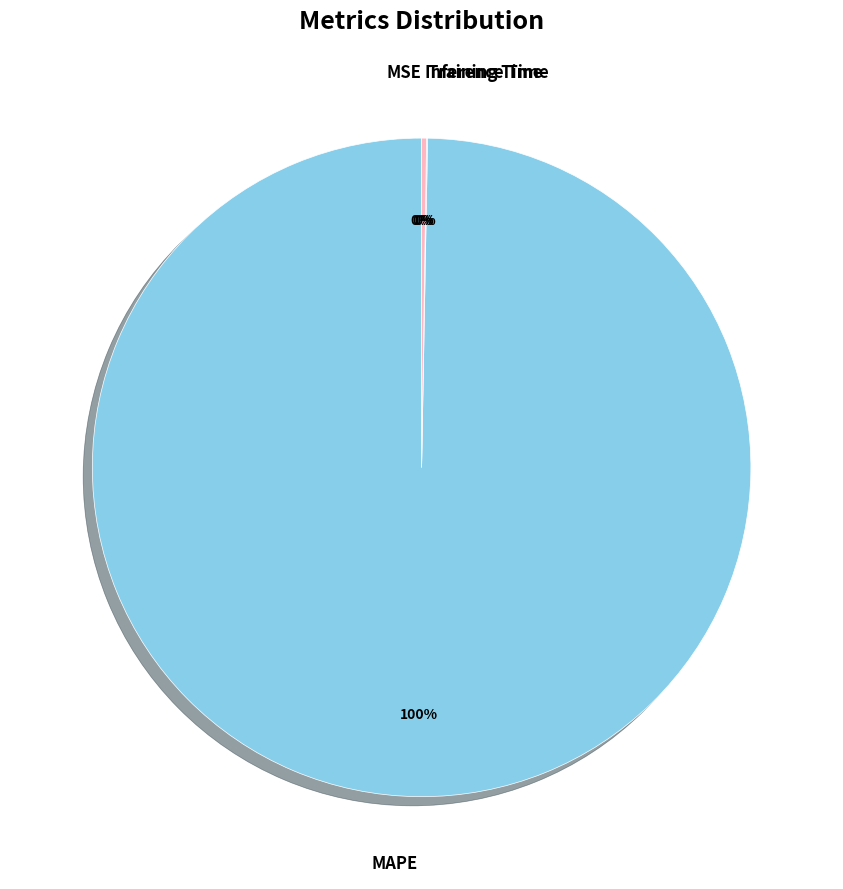

To the nearest percent, what is the average slice percentage?

25%